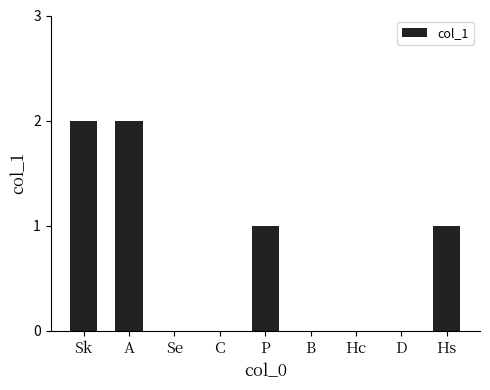

True or false: the data shows 2 at Sk.

True